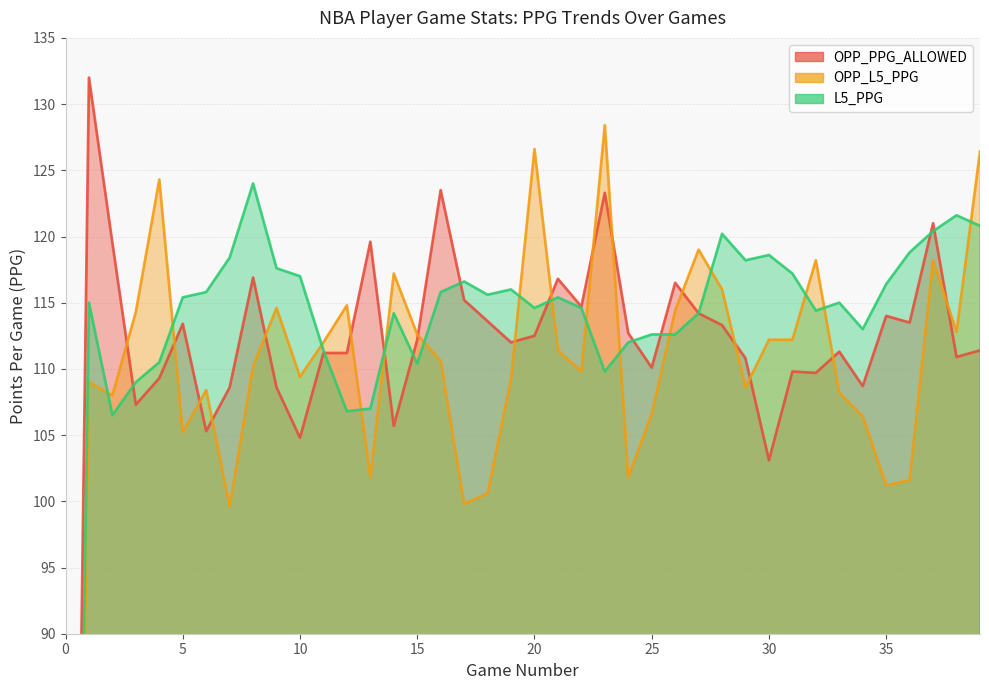

List the labels in order of OPP_L5_PPG value, largest first.

23, 20, 39, 4, 27, 32, 37, 14, 28, 12, 9, 26, 3, 38, 15, 30, 31, 11, 21, 16, 8, 22, 10, 19, 1, 29, 6, 33, 2, 25, 34, 5, 13, 24, 36, 35, 18, 17, 7, 0